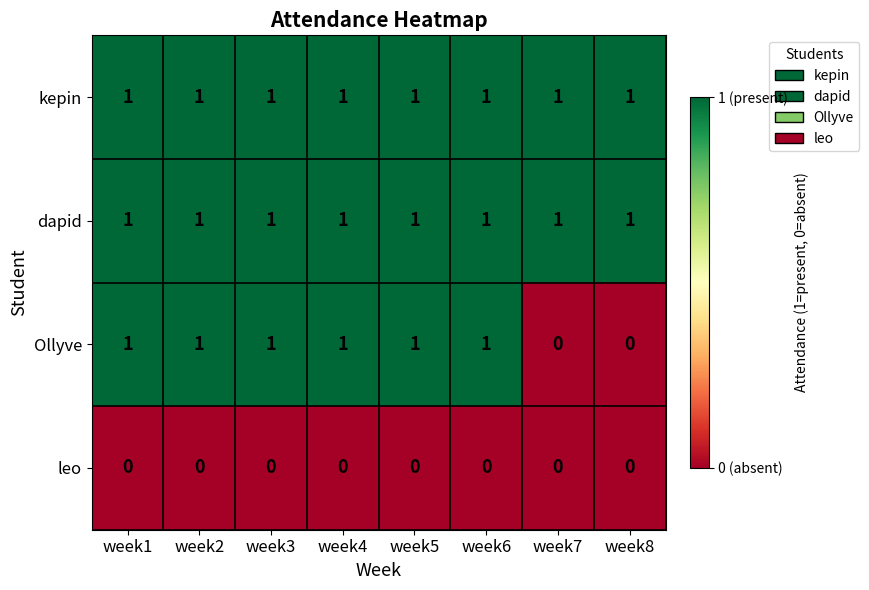

What is the total value across all series at week7?

2